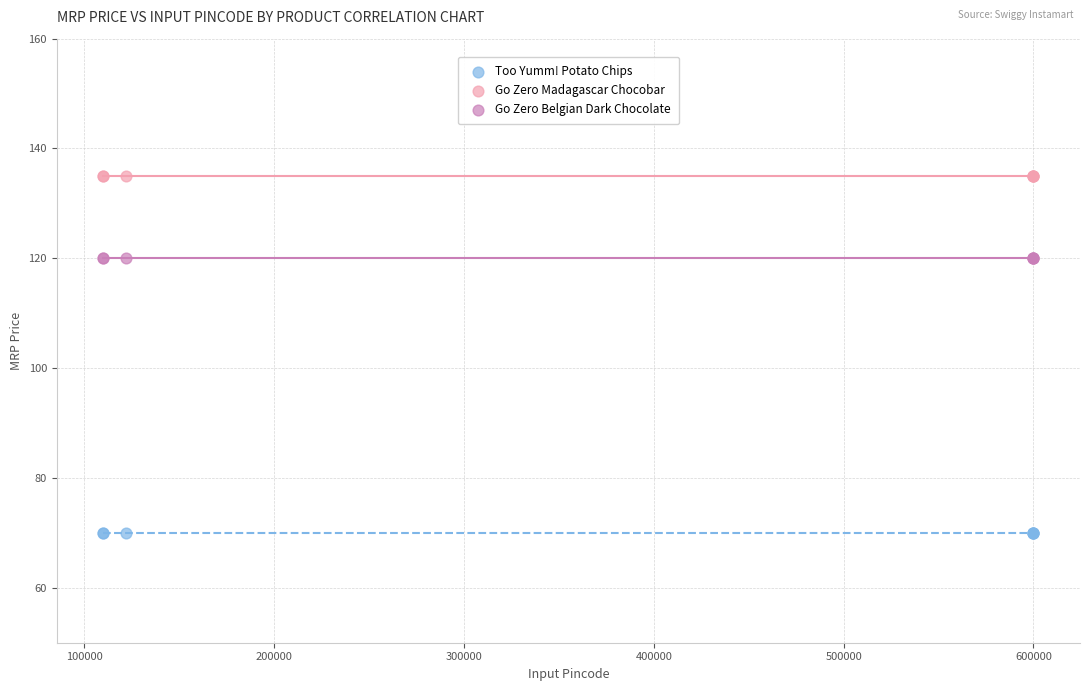

Which series reaches the minimum Y coordinate?

Too Yumm! Potato Chips